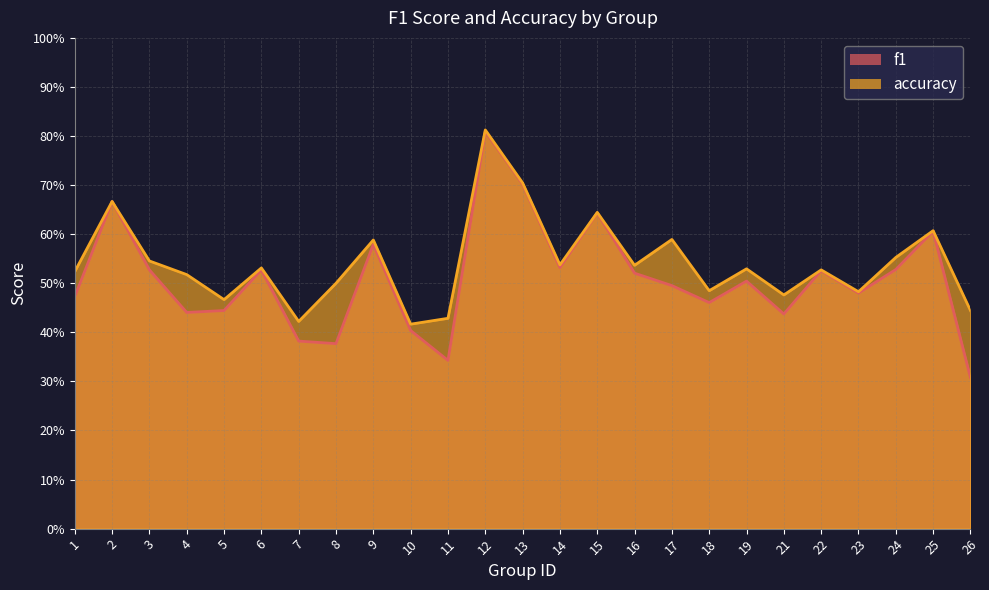

True or false: accuracy has more than 1 points higher than both neighbors.

True